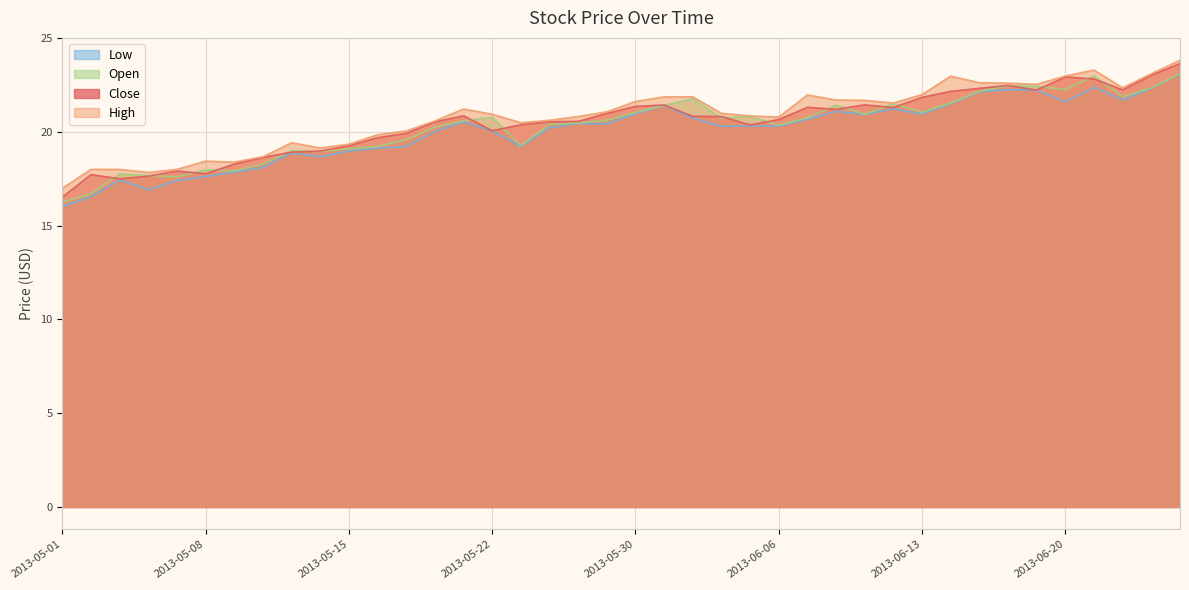

How many distinct data groups are displayed?

4